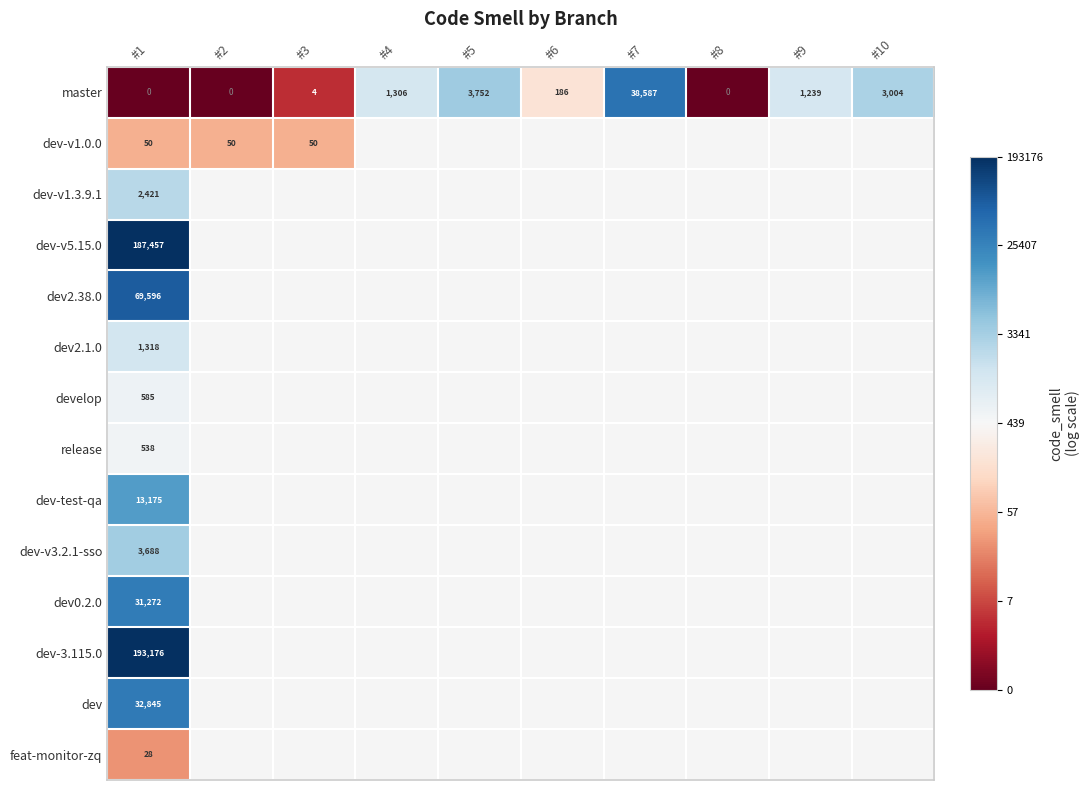

At #1, list the series in order from smallest to largest.

master, feat-monitor-zq, dev-v1.0.0, release, develop, dev2.1.0, dev-v1.3.9.1, dev-v3.2.1-sso, dev-test-qa, dev0.2.0, dev, dev2.38.0, dev-v5.15.0, dev-3.115.0